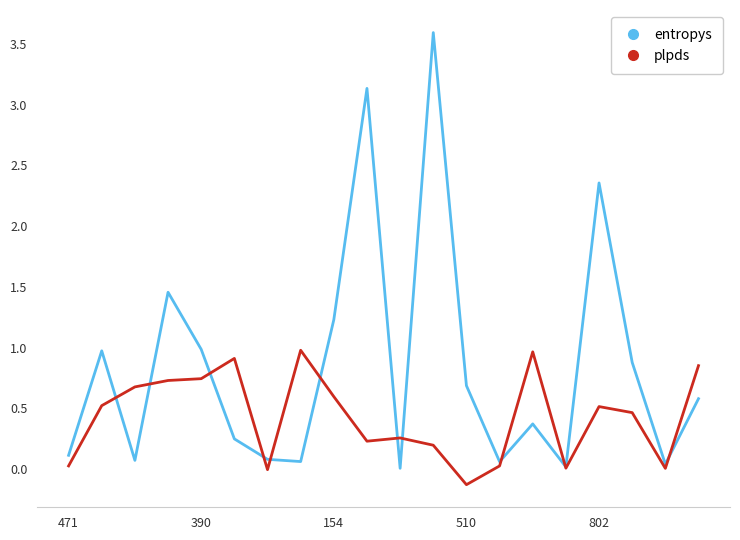

Which series has the widest spread of values?

entropys